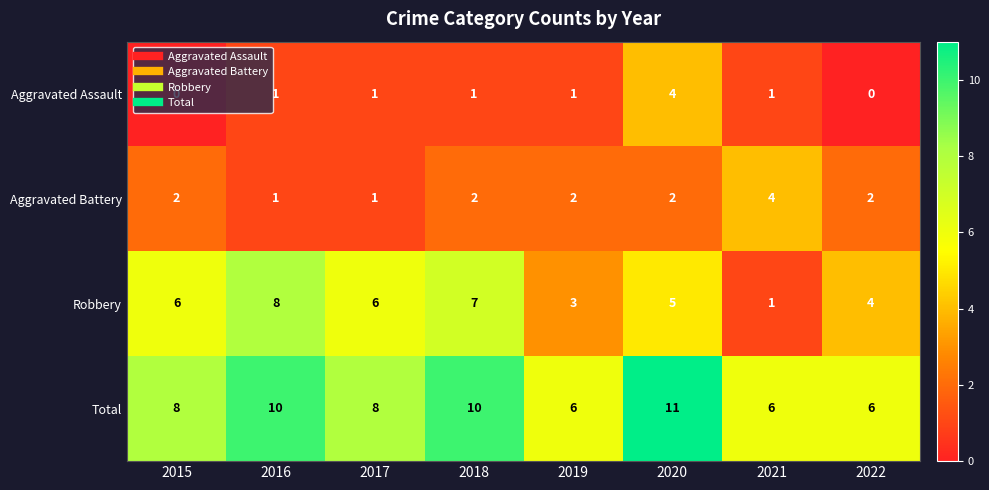

How many series are shown in this chart?

4